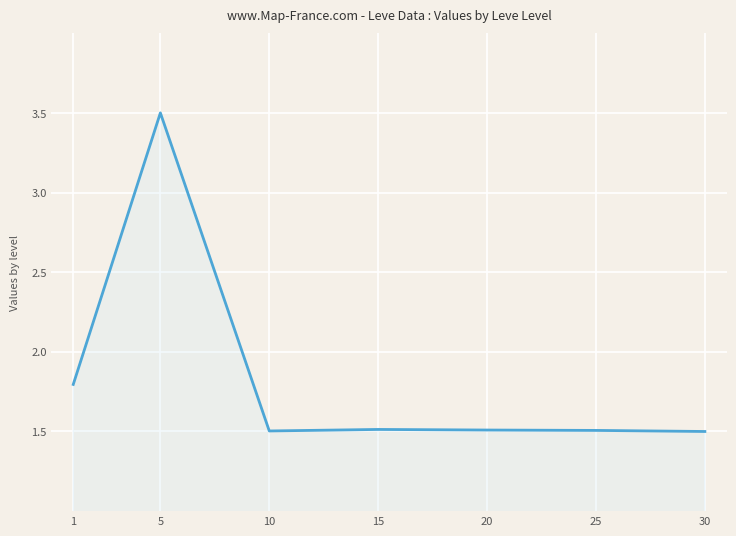

Reading right to left, what are all the values shown in this chart?

1.5	1.5	1.5	1.5	1.5	3.5	1.8